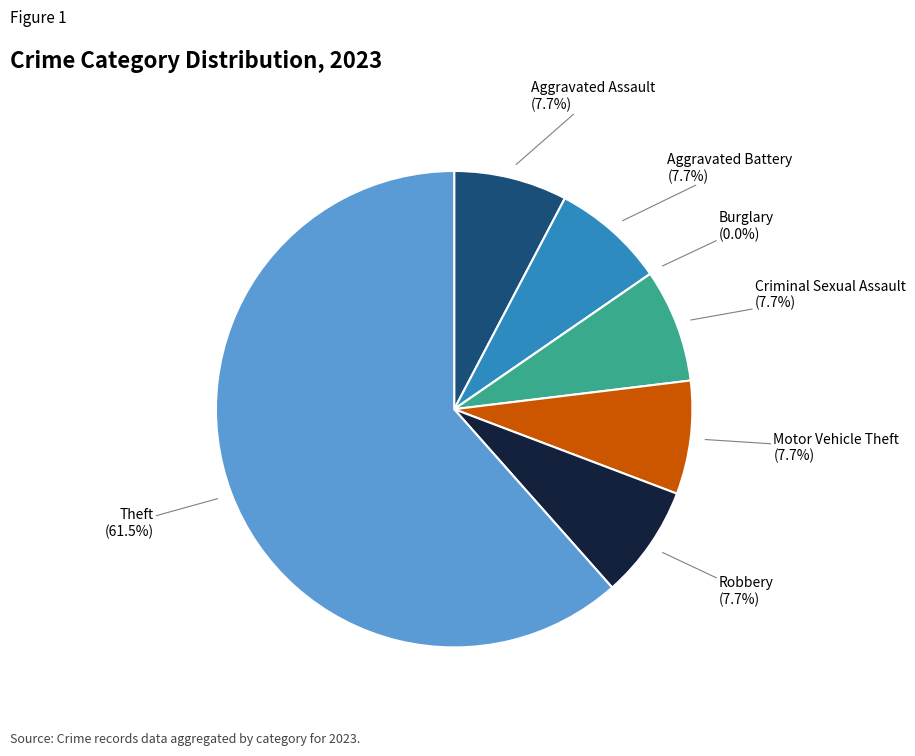

Is there a majority slice in this chart?

Yes